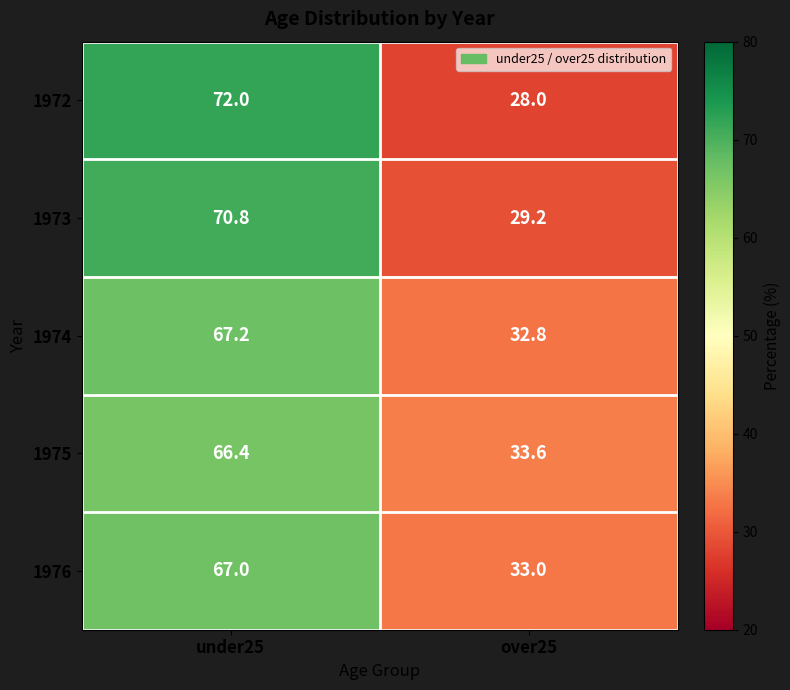

What is the difference between the highest and lowest values at under25?

5.6